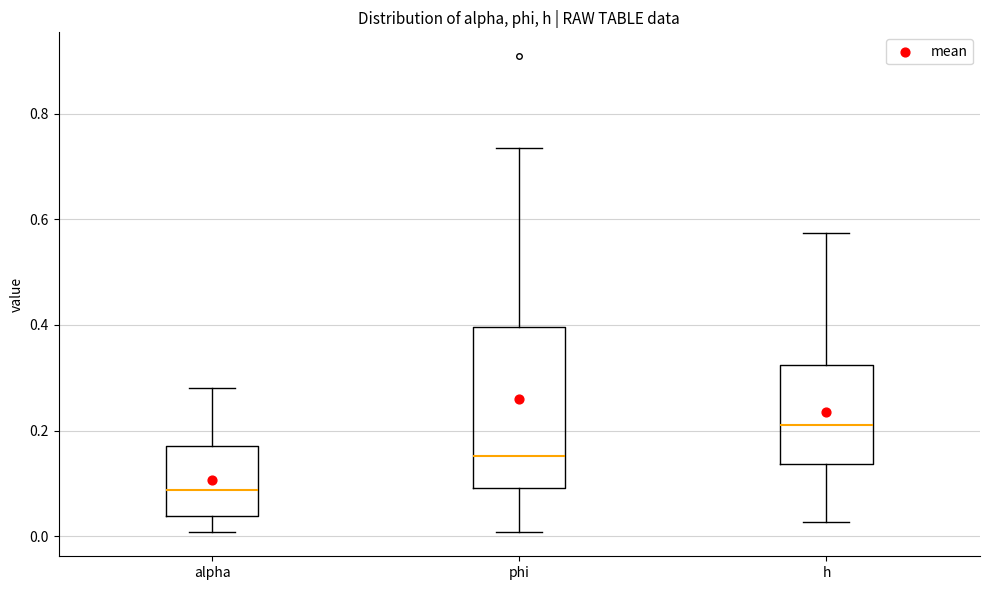

Which box's median line is the lowest?

alpha